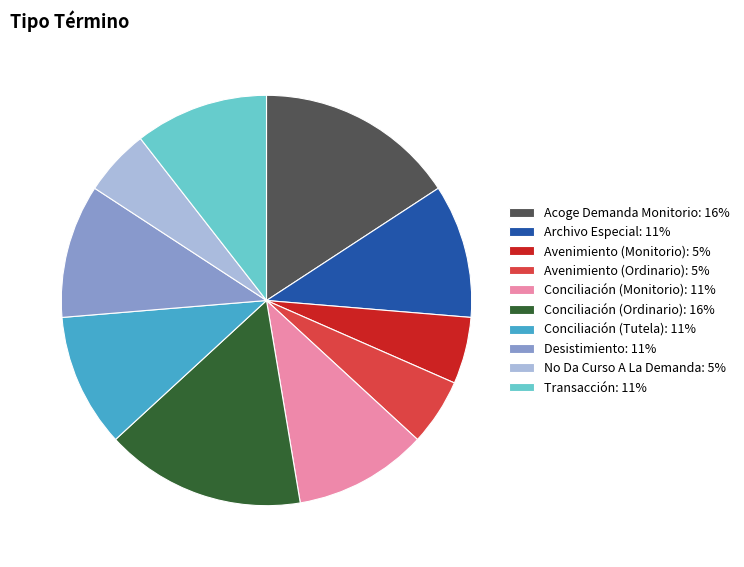

Is there any slice that represents more than half of the pie?

No